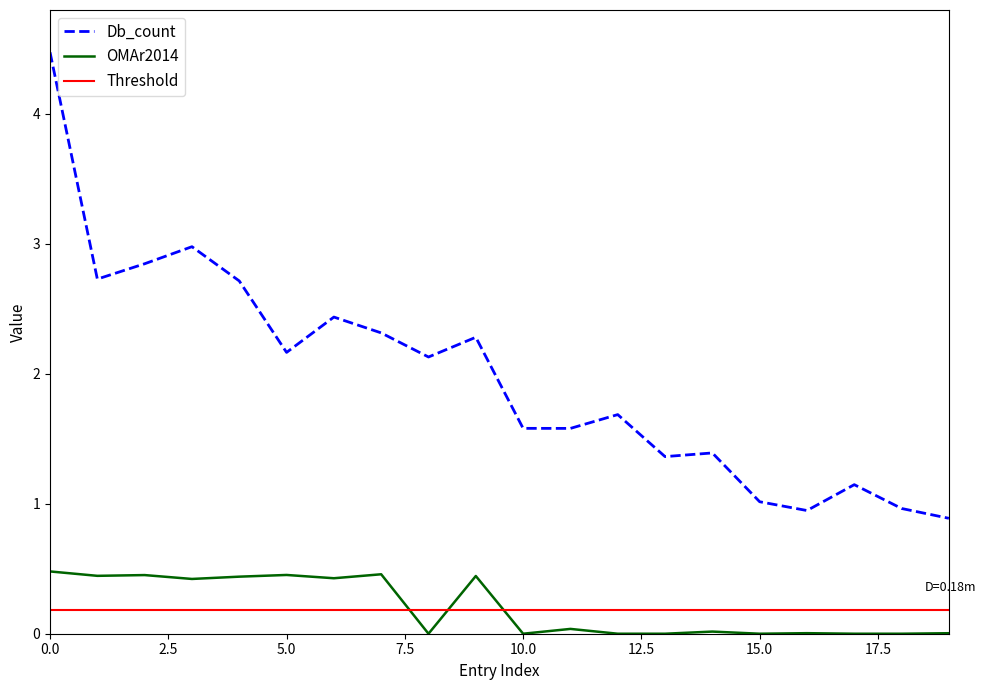

True or false: Db_count and OMAr2014 cross at least once.

False